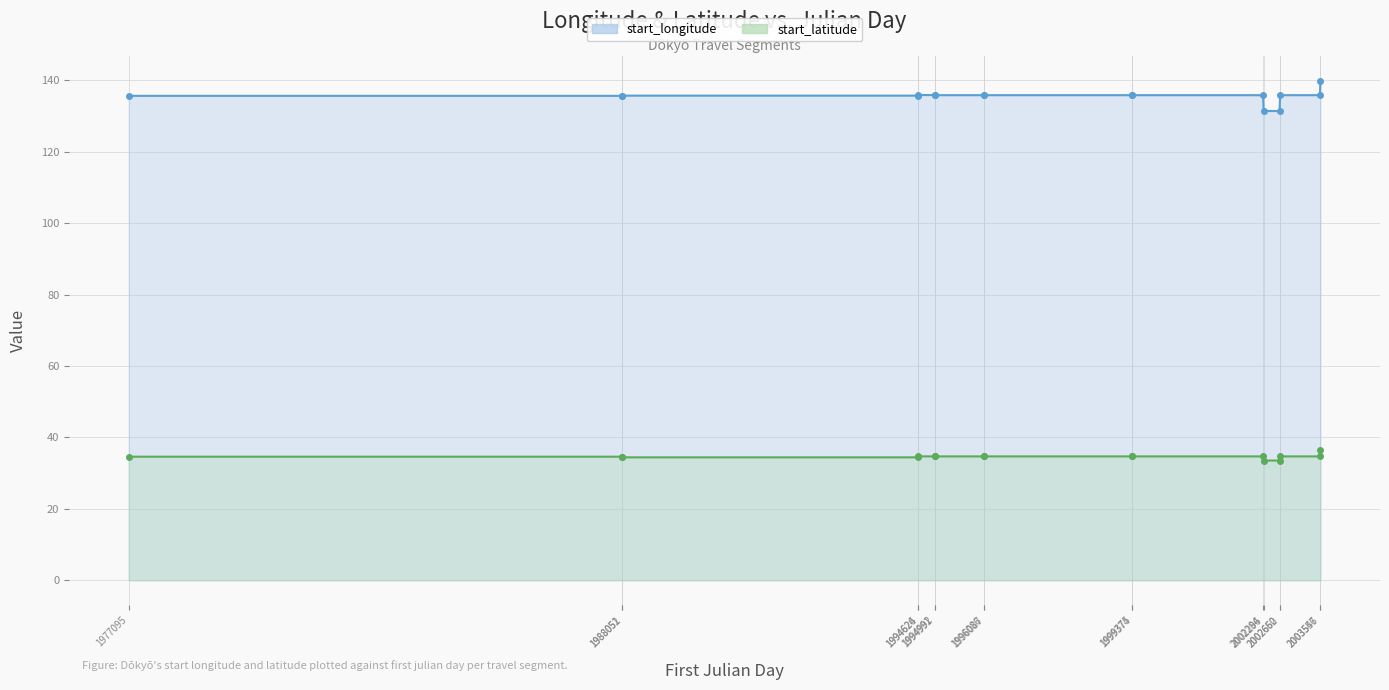

The value of start_longitude at 1988051 is 243.4. True or false?

False